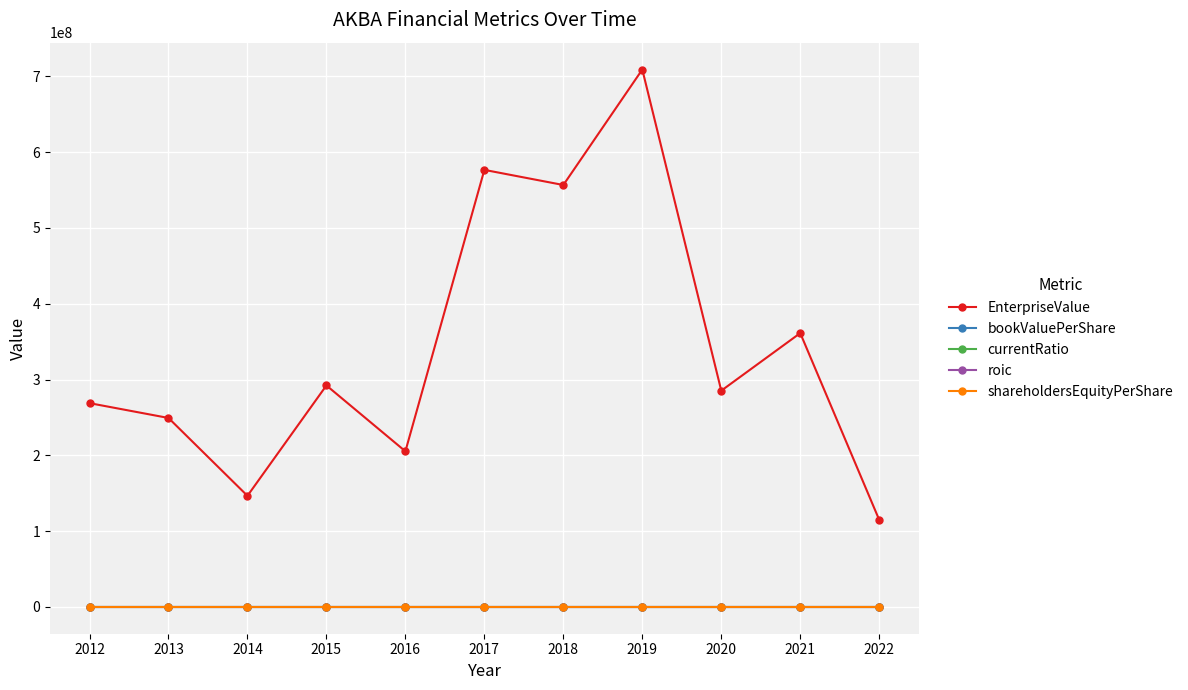

Is this an area chart (filled region under the line)?

No